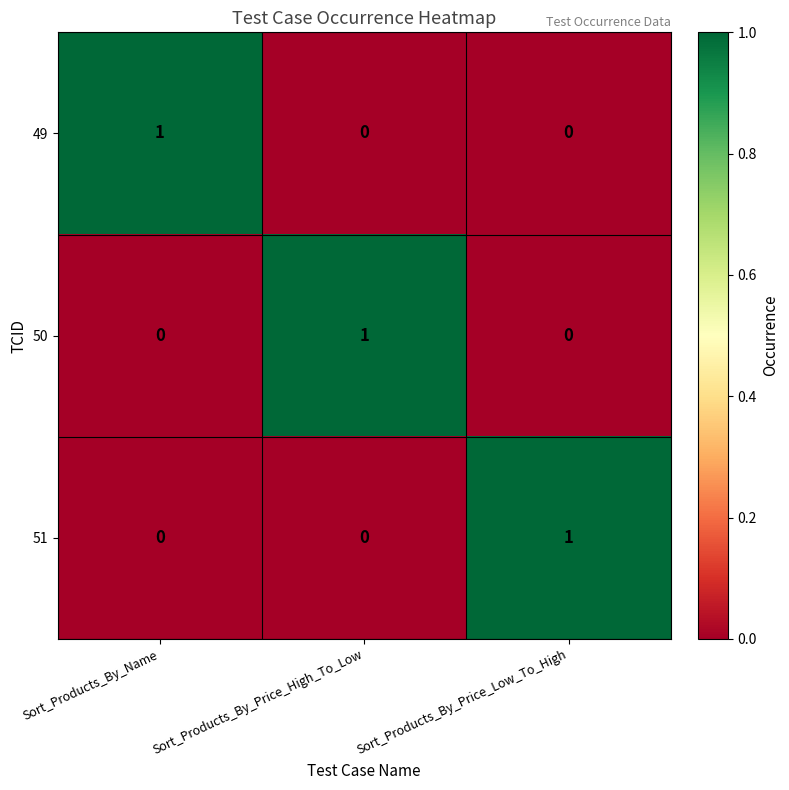

Reading right to left, extract all data points from this chart.

49: Sort_Products_By_Price_Low_To_High=0	Sort_Products_By_Price_High_To_Low=0	Sort_Products_By_Name=1
50: Sort_Products_By_Price_Low_To_High=0	Sort_Products_By_Price_High_To_Low=1	Sort_Products_By_Name=0
51: Sort_Products_By_Price_Low_To_High=1	Sort_Products_By_Price_High_To_Low=0	Sort_Products_By_Name=0